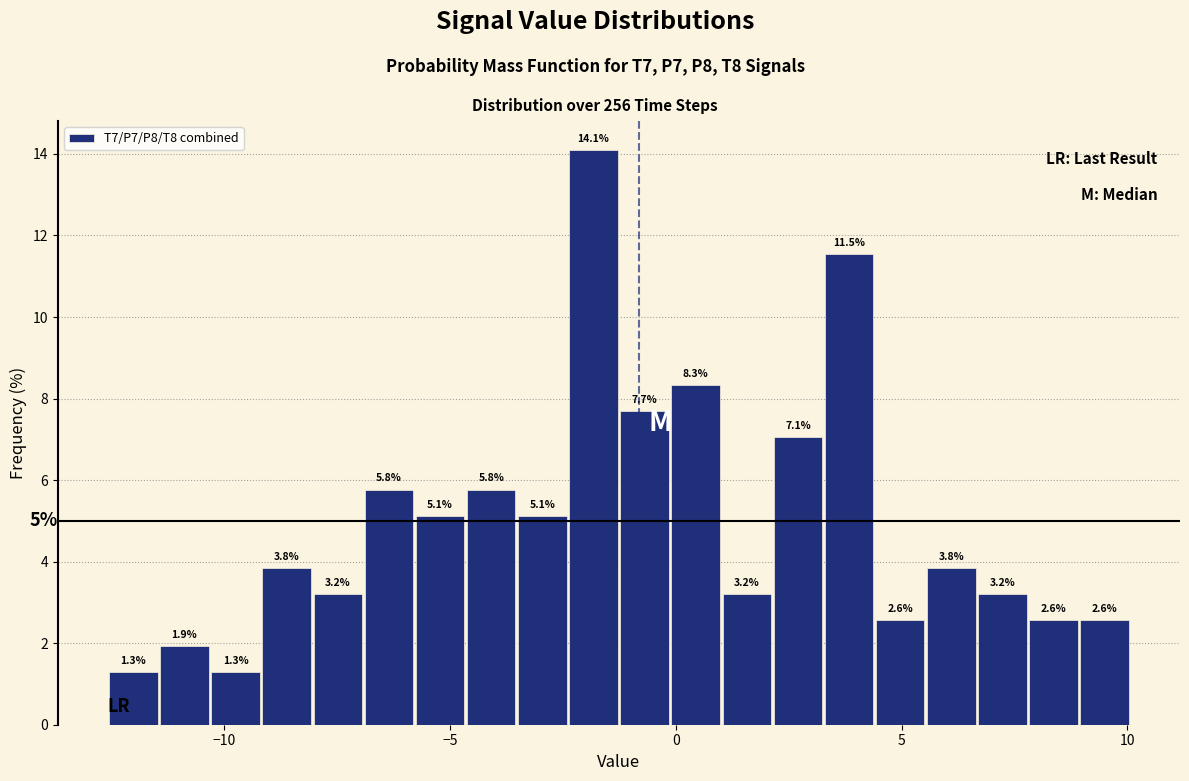

Read against the x-axis, roughly where is the centre of the tallest bar?

-2.0